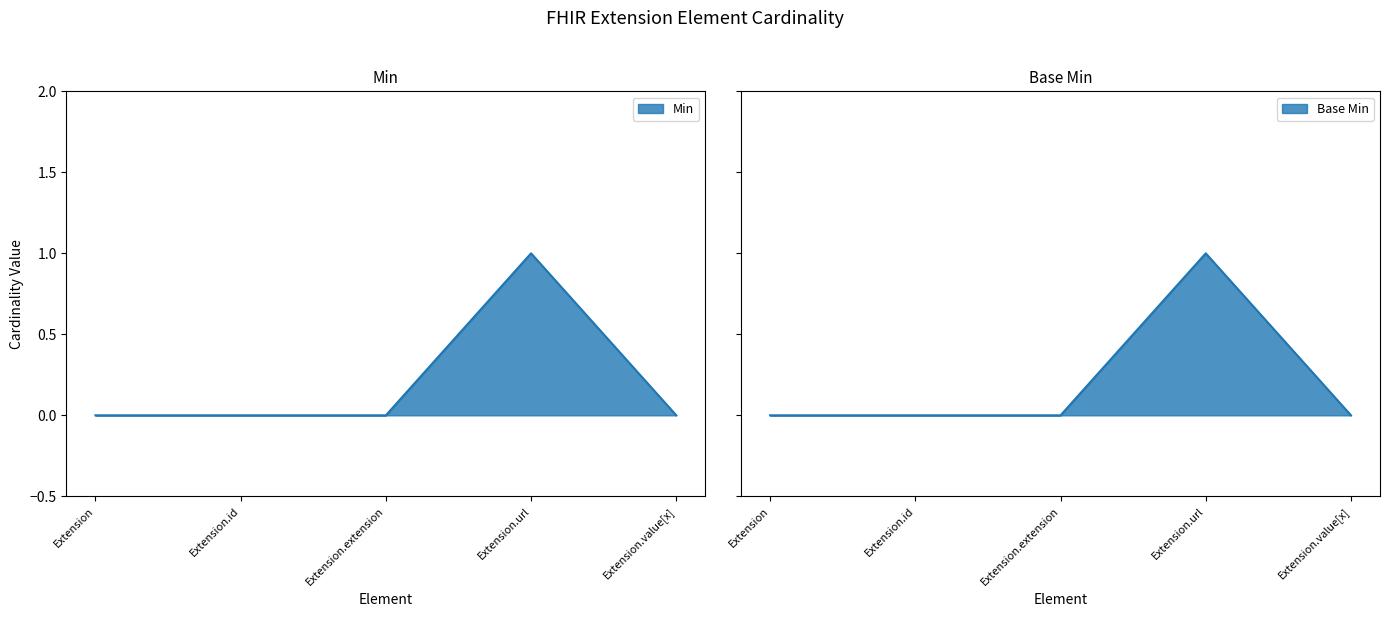

Count the Min values in the range 0 to 1.

5